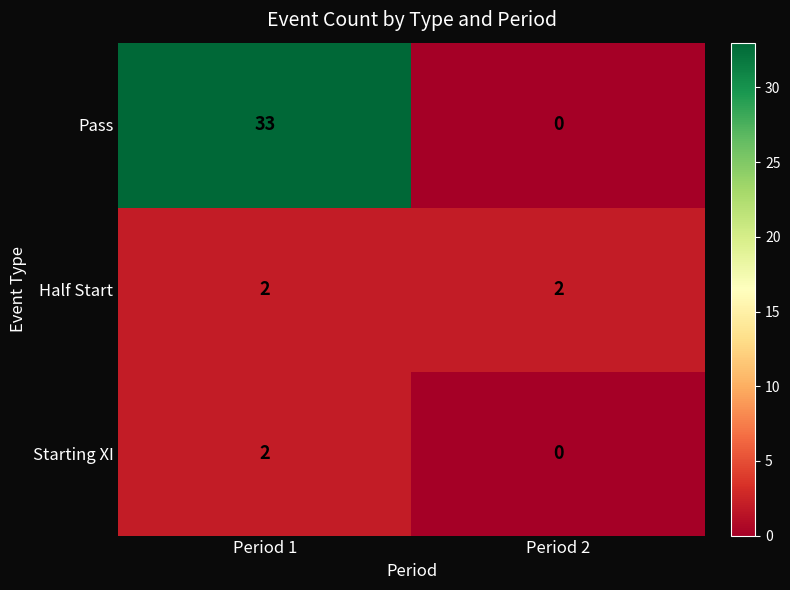

The value of Half Start at Period 2 is 2. True or false?

True